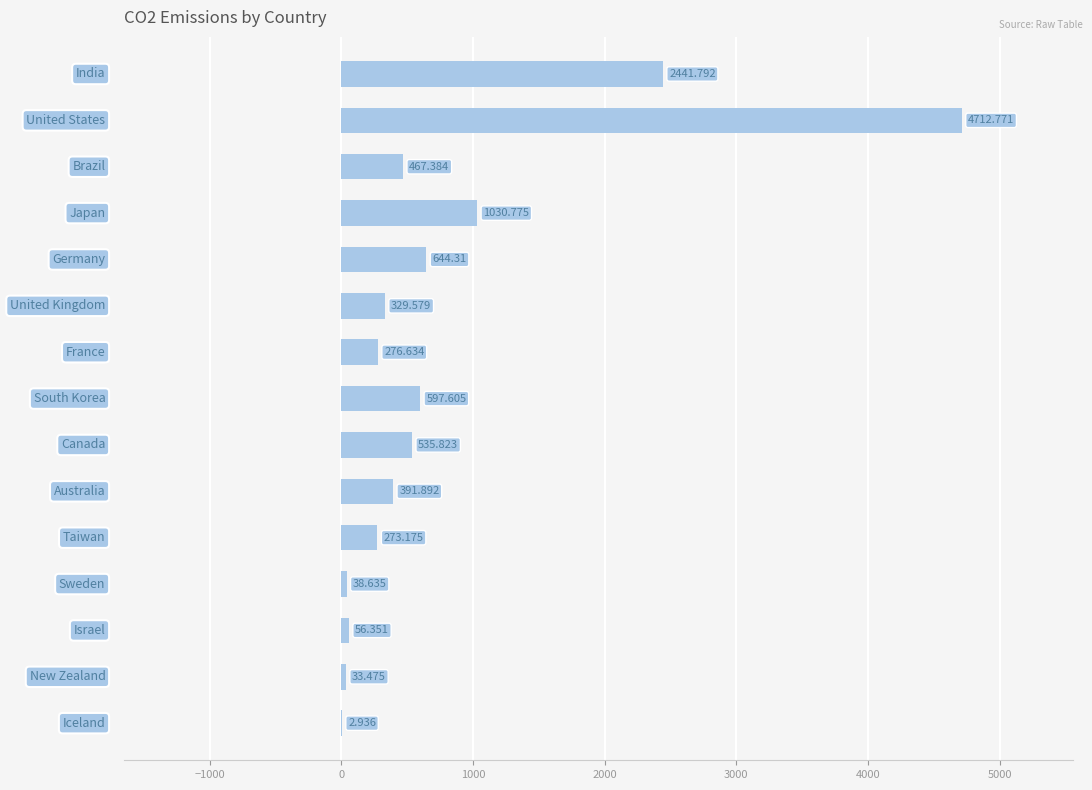

Are the bars grouped side by side (vs. stacked)?

No